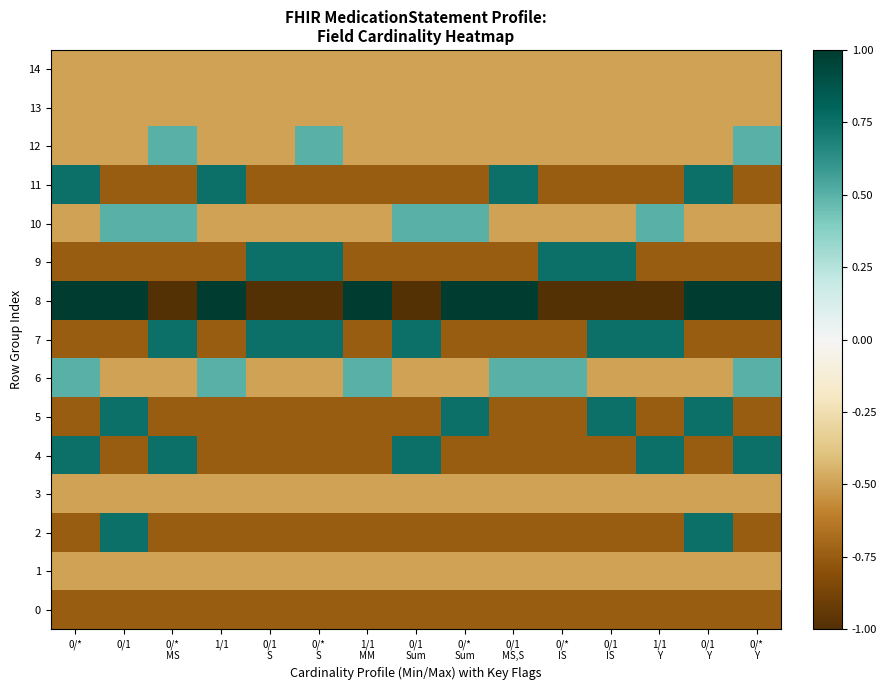

Reading left to right, what are all the values shown in this chart?

0: 0/*=-0.8	0/1=-0.8	0/*
MS=-0.8	1/1=-0.8	0/1
S=-0.8	0/*
S=-0.8	1/1
MM=-0.8	0/1
Sum=-0.8	0/*
Sum=-0.8	0/1
MS,S=-0.8	0/*
IS=-0.8	0/1
IS=-0.8	1/1
Y=-0.8	0/1
Y=-0.8	0/*
Y=-0.8
1: 0/*=-0.5	0/1=-0.5	0/*
MS=-0.5	1/1=-0.5	0/1
S=-0.5	0/*
S=-0.5	1/1
MM=-0.5	0/1
Sum=-0.5	0/*
Sum=-0.5	0/1
MS,S=-0.5	0/*
IS=-0.5	0/1
IS=-0.5	1/1
Y=-0.5	0/1
Y=-0.5	0/*
Y=-0.5
2: 0/*=-0.8	0/1=0.8	0/*
MS=-0.8	1/1=-0.8	0/1
S=-0.8	0/*
S=-0.8	1/1
MM=-0.8	0/1
Sum=-0.8	0/*
Sum=-0.8	0/1
MS,S=-0.8	0/*
IS=-0.8	0/1
IS=-0.8	1/1
Y=-0.8	0/1
Y=0.8	0/*
Y=-0.8
3: 0/*=-0.5	0/1=-0.5	0/*
MS=-0.5	1/1=-0.5	0/1
S=-0.5	0/*
S=-0.5	1/1
MM=-0.5	0/1
Sum=-0.5	0/*
Sum=-0.5	0/1
MS,S=-0.5	0/*
IS=-0.5	0/1
IS=-0.5	1/1
Y=-0.5	0/1
Y=-0.5	0/*
Y=-0.5
4: 0/*=0.8	0/1=-0.8	0/*
MS=0.8	1/1=-0.8	0/1
S=-0.8	0/*
S=-0.8	1/1
MM=-0.8	0/1
Sum=0.8	0/*
Sum=-0.8	0/1
MS,S=-0.8	0/*
IS=-0.8	0/1
IS=-0.8	1/1
Y=0.8	0/1
Y=-0.8	0/*
Y=0.8
5: 0/*=-0.8	0/1=0.8	0/*
MS=-0.8	1/1=-0.8	0/1
S=-0.8	0/*
S=-0.8	1/1
MM=-0.8	0/1
Sum=-0.8	0/*
Sum=0.8	0/1
MS,S=-0.8	0/*
IS=-0.8	0/1
IS=0.8	1/1
Y=-0.8	0/1
Y=0.8	0/*
Y=-0.8
6: 0/*=0.5	0/1=-0.5	0/*
MS=-0.5	1/1=0.5	0/1
S=-0.5	0/*
S=-0.5	1/1
MM=0.5	0/1
Sum=-0.5	0/*
Sum=-0.5	0/1
MS,S=0.5	0/*
IS=0.5	0/1
IS=-0.5	1/1
Y=-0.5	0/1
Y=-0.5	0/*
Y=0.5
7: 0/*=-0.8	0/1=-0.8	0/*
MS=0.8	1/1=-0.8	0/1
S=0.8	0/*
S=0.8	1/1
MM=-0.8	0/1
Sum=0.8	0/*
Sum=-0.8	0/1
MS,S=-0.8	0/*
IS=-0.8	0/1
IS=0.8	1/1
Y=0.8	0/1
Y=-0.8	0/*
Y=-0.8
8: 0/*=1.0	0/1=1.0	0/*
MS=-1.0	1/1=1.0	0/1
S=-1.0	0/*
S=-1.0	1/1
MM=1.0	0/1
Sum=-1.0	0/*
Sum=1.0	0/1
MS,S=1.0	0/*
IS=-1.0	0/1
IS=-1.0	1/1
Y=-1.0	0/1
Y=1.0	0/*
Y=1.0
9: 0/*=-0.8	0/1=-0.8	0/*
MS=-0.8	1/1=-0.8	0/1
S=0.8	0/*
S=0.8	1/1
MM=-0.8	0/1
Sum=-0.8	0/*
Sum=-0.8	0/1
MS,S=-0.8	0/*
IS=0.8	0/1
IS=0.8	1/1
Y=-0.8	0/1
Y=-0.8	0/*
Y=-0.8
10: 0/*=-0.5	0/1=0.5	0/*
MS=0.5	1/1=-0.5	0/1
S=-0.5	0/*
S=-0.5	1/1
MM=-0.5	0/1
Sum=0.5	0/*
Sum=0.5	0/1
MS,S=-0.5	0/*
IS=-0.5	0/1
IS=-0.5	1/1
Y=0.5	0/1
Y=-0.5	0/*
Y=-0.5
11: 0/*=0.8	0/1=-0.8	0/*
MS=-0.8	1/1=0.8	0/1
S=-0.8	0/*
S=-0.8	1/1
MM=-0.8	0/1
Sum=-0.8	0/*
Sum=-0.8	0/1
MS,S=0.8	0/*
IS=-0.8	0/1
IS=-0.8	1/1
Y=-0.8	0/1
Y=0.8	0/*
Y=-0.8
12: 0/*=-0.5	0/1=-0.5	0/*
MS=0.5	1/1=-0.5	0/1
S=-0.5	0/*
S=0.5	1/1
MM=-0.5	0/1
Sum=-0.5	0/*
Sum=-0.5	0/1
MS,S=-0.5	0/*
IS=-0.5	0/1
IS=-0.5	1/1
Y=-0.5	0/1
Y=-0.5	0/*
Y=0.5
13: 0/*=-0.5	0/1=-0.5	0/*
MS=-0.5	1/1=-0.5	0/1
S=-0.5	0/*
S=-0.5	1/1
MM=-0.5	0/1
Sum=-0.5	0/*
Sum=-0.5	0/1
MS,S=-0.5	0/*
IS=-0.5	0/1
IS=-0.5	1/1
Y=-0.5	0/1
Y=-0.5	0/*
Y=-0.5
14: 0/*=-0.5	0/1=-0.5	0/*
MS=-0.5	1/1=-0.5	0/1
S=-0.5	0/*
S=-0.5	1/1
MM=-0.5	0/1
Sum=-0.5	0/*
Sum=-0.5	0/1
MS,S=-0.5	0/*
IS=-0.5	0/1
IS=-0.5	1/1
Y=-0.5	0/1
Y=-0.5	0/*
Y=-0.5